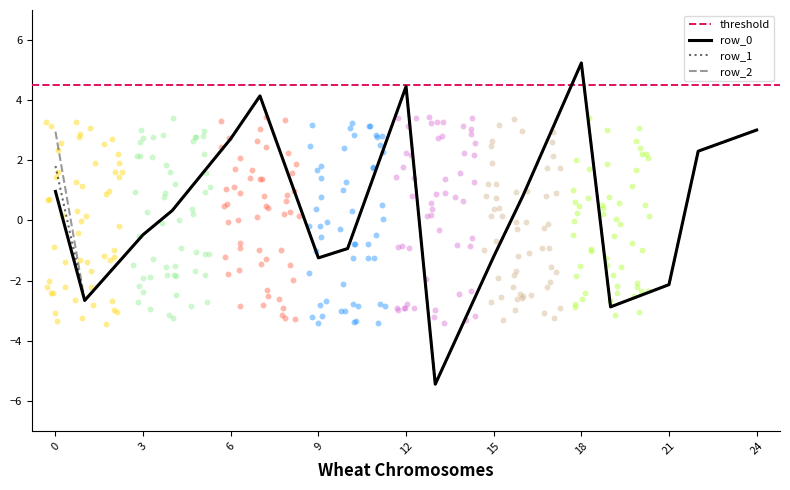

Which series has the largest Y range (max minus min)?

row_0